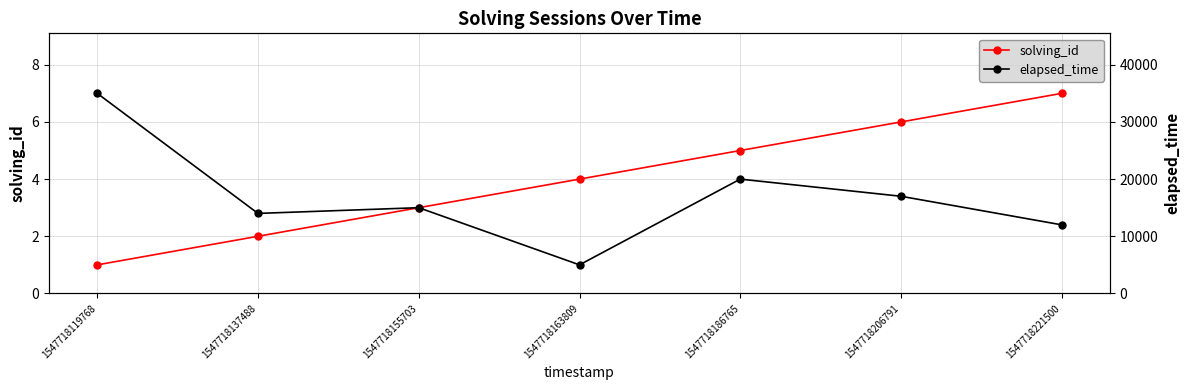

What is the sum of all solving_id values?

28